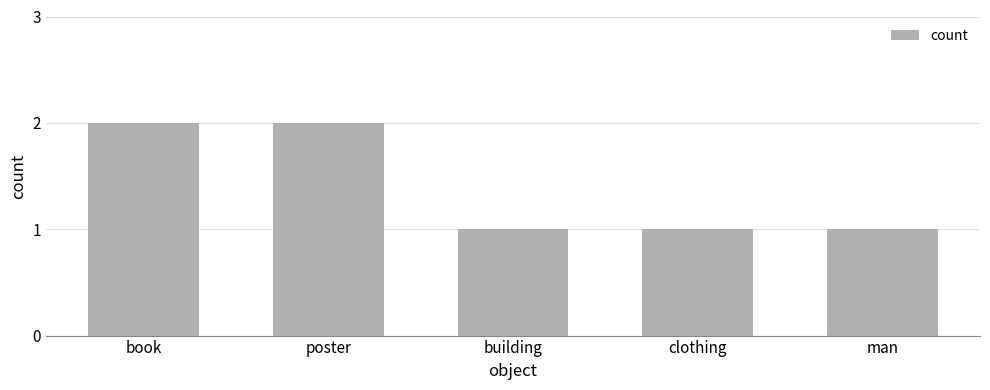

How many bars are there in total?

5